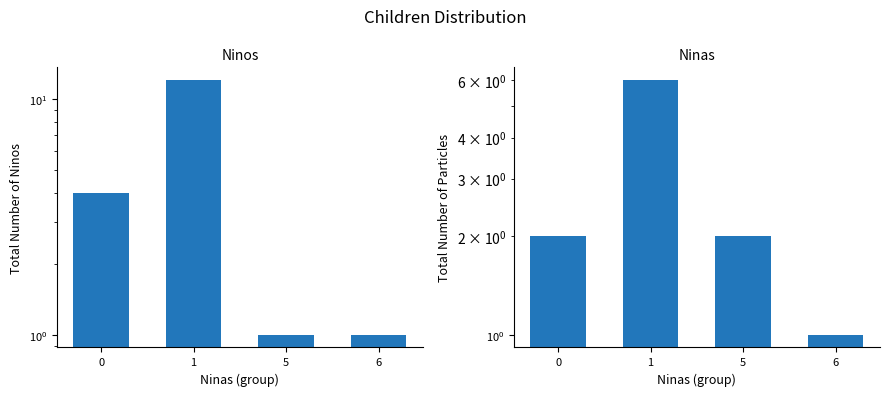

What are all the series names shown in the legend?

Ninos, Ninas